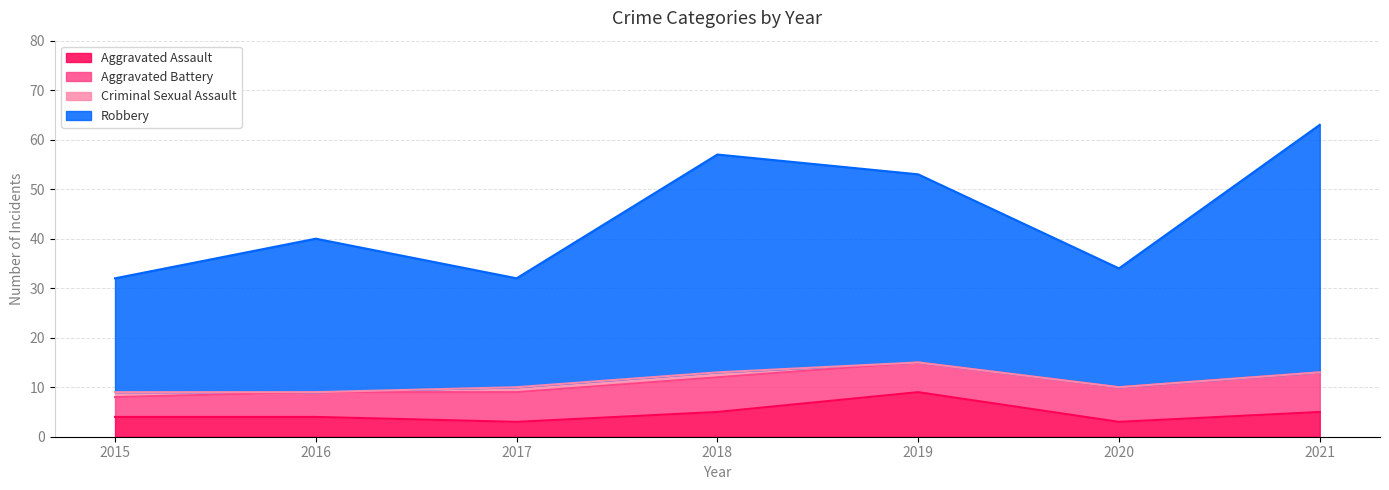

At how many categories does at least one series exceed 43?

3